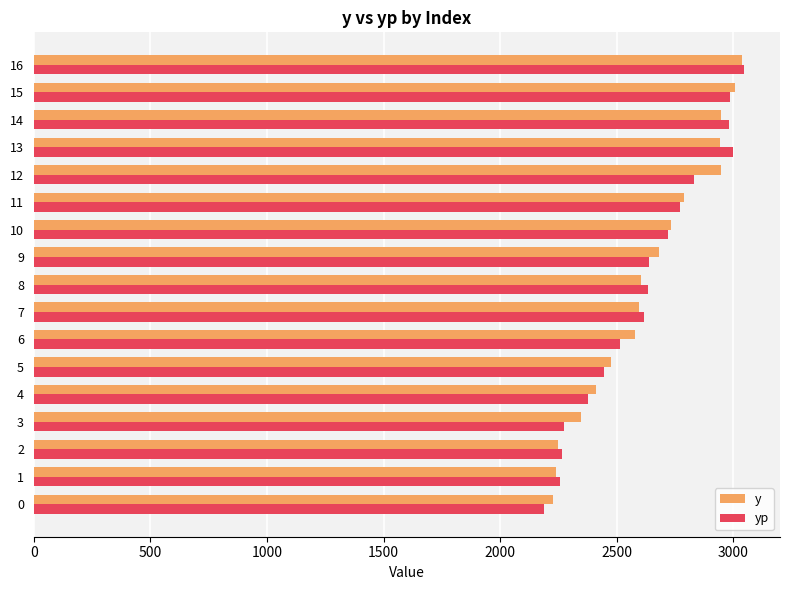

The value of yp at 11 is 3668.1. True or false?

False